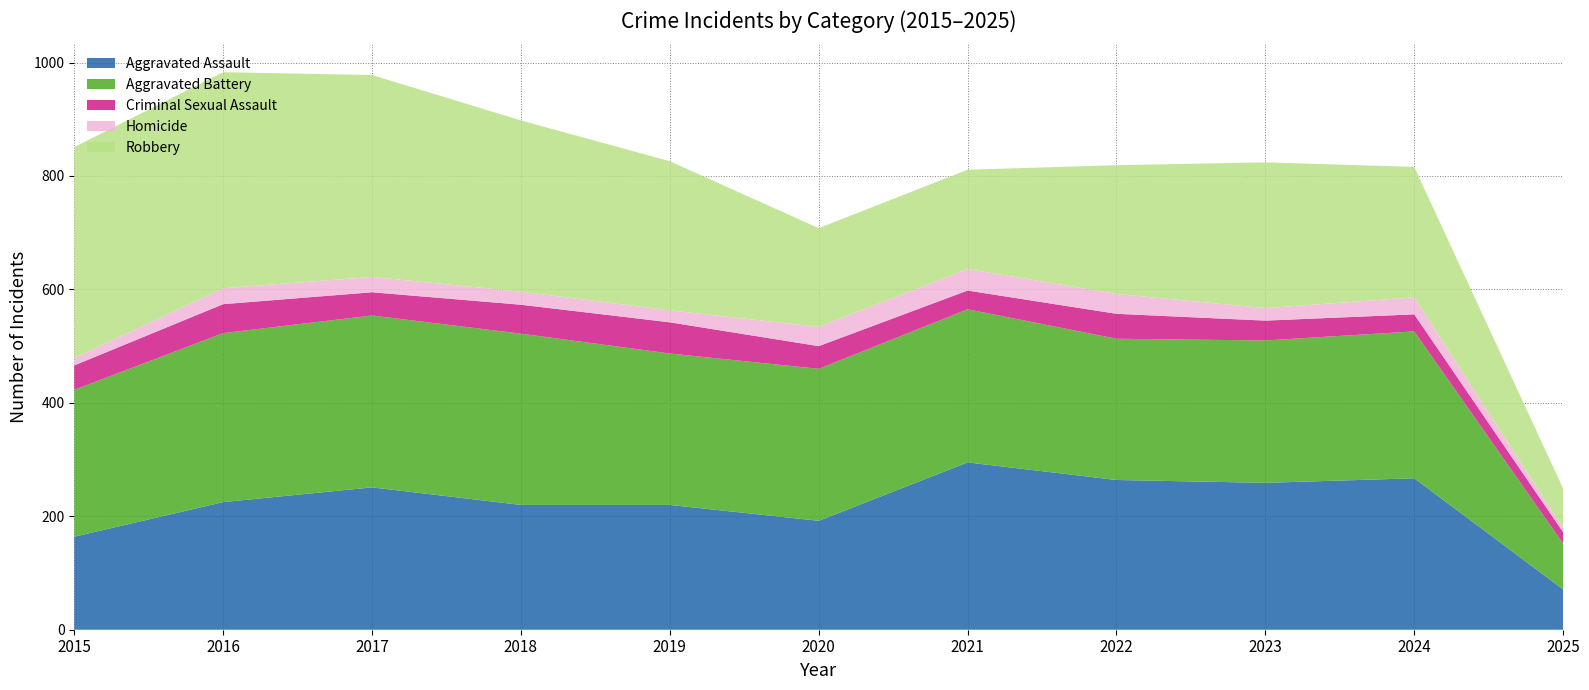

Reading left to right, transcribe all the data shown in this chart.

Aggravated Assault: 2015=164	2016=225	2017=251	2018=220	2019=220	2020=192	2021=295	2022=264	2023=259	2024=267	2025=71
Aggravated Battery: 2015=259	2016=298	2017=303	2018=302	2019=267	2020=268	2021=270	2022=249	2023=251	2024=259	2025=81
Criminal Sexual Assault: 2015=43	2016=51	2017=41	2018=51	2019=55	2020=40	2021=33	2022=44	2023=35	2024=30	2025=20
Homicide: 2015=13	2016=28	2017=27	2018=23	2019=21	2020=34	2021=38	2022=35	2023=22	2024=30	2025=7
Robbery: 2015=372	2016=381	2017=356	2018=302	2019=263	2020=174	2021=175	2022=227	2023=257	2024=230	2025=70